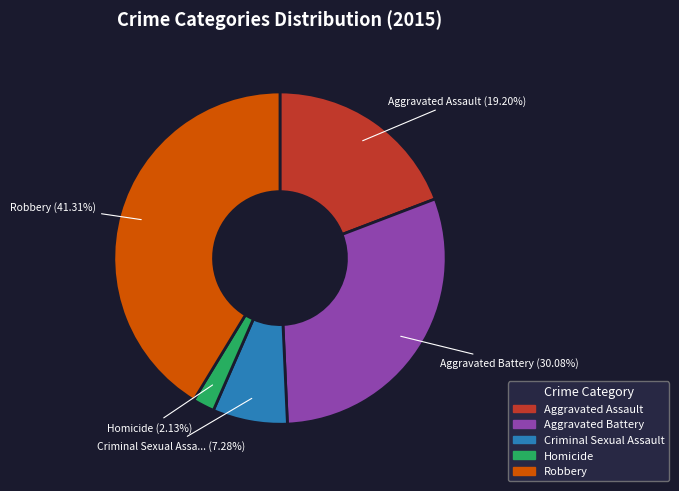

Does Robbery account for over 50% of the chart?

No